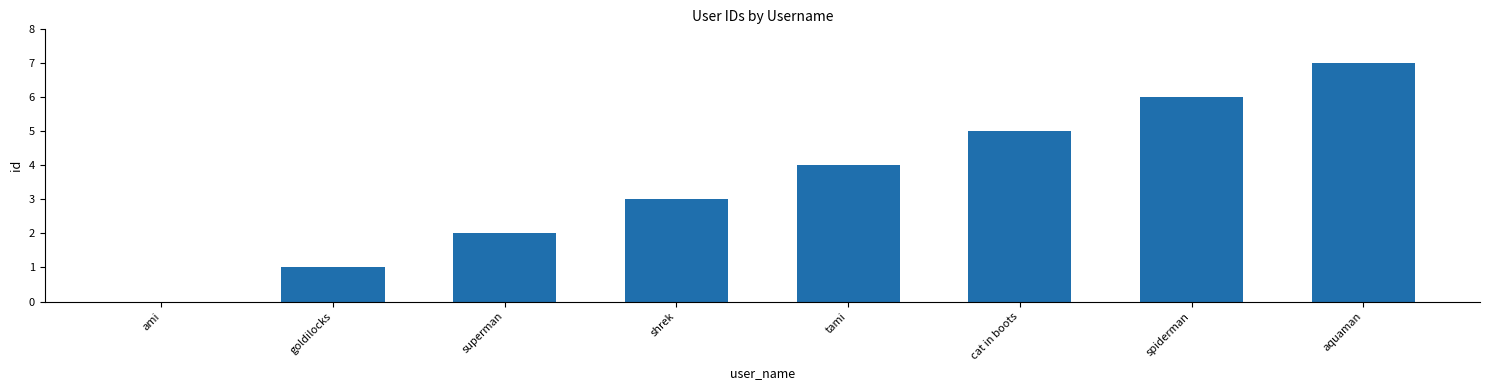

What is the sum of all values?

28